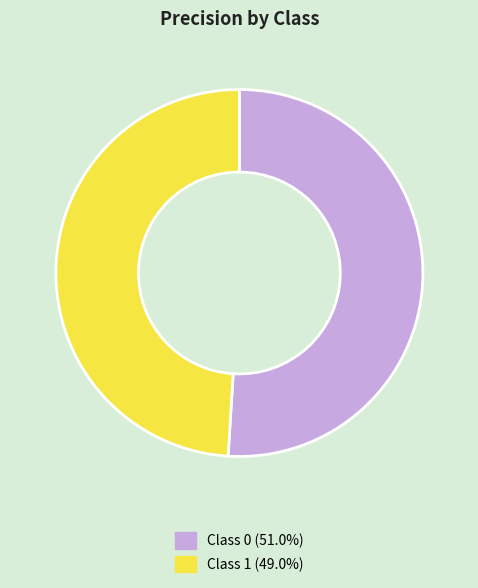

Does any single category account for the majority?

Yes